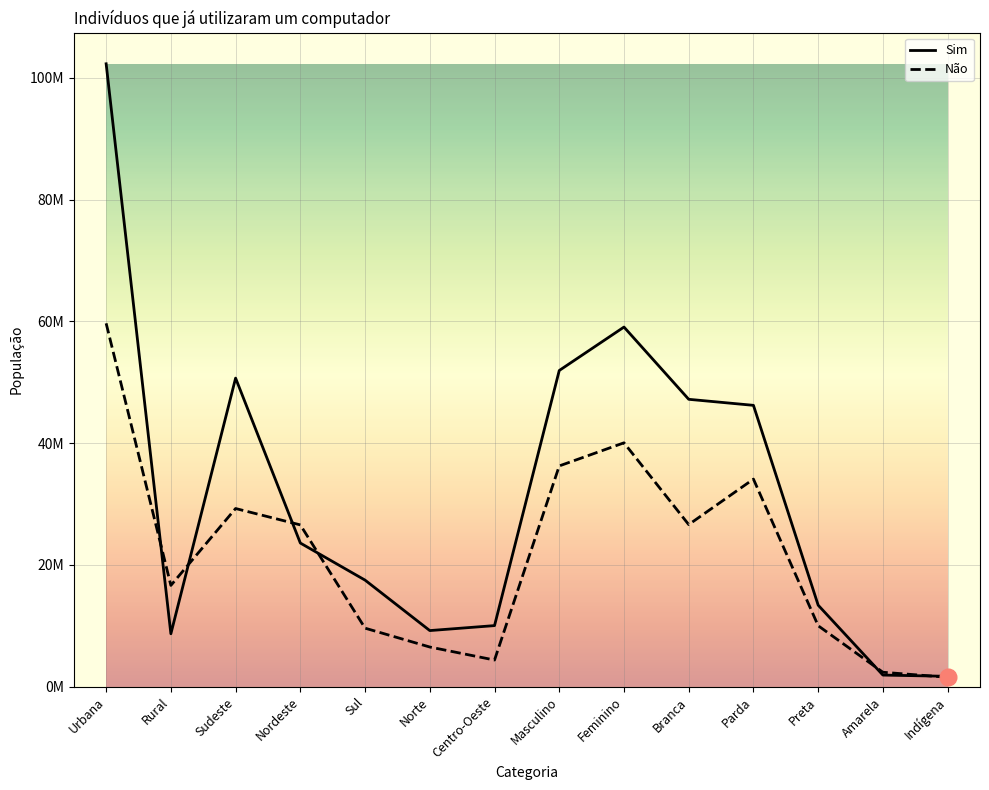

What are all the series names shown in the legend?

Sim, Não